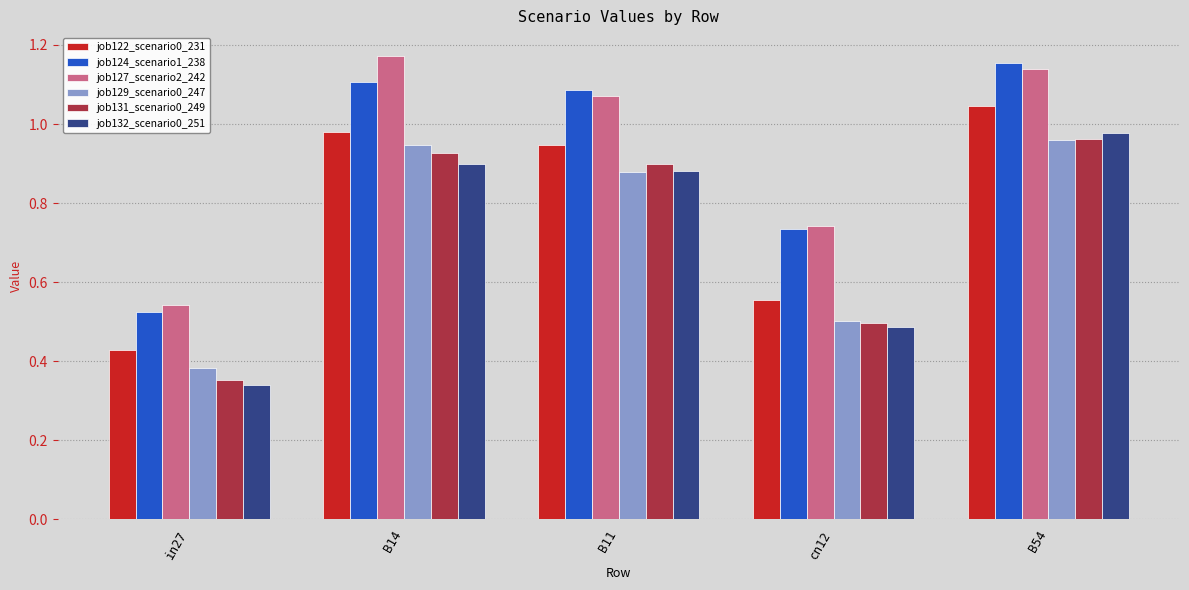

The value of job132_scenario0_251 at cn12 is 0.1. True or false?

False